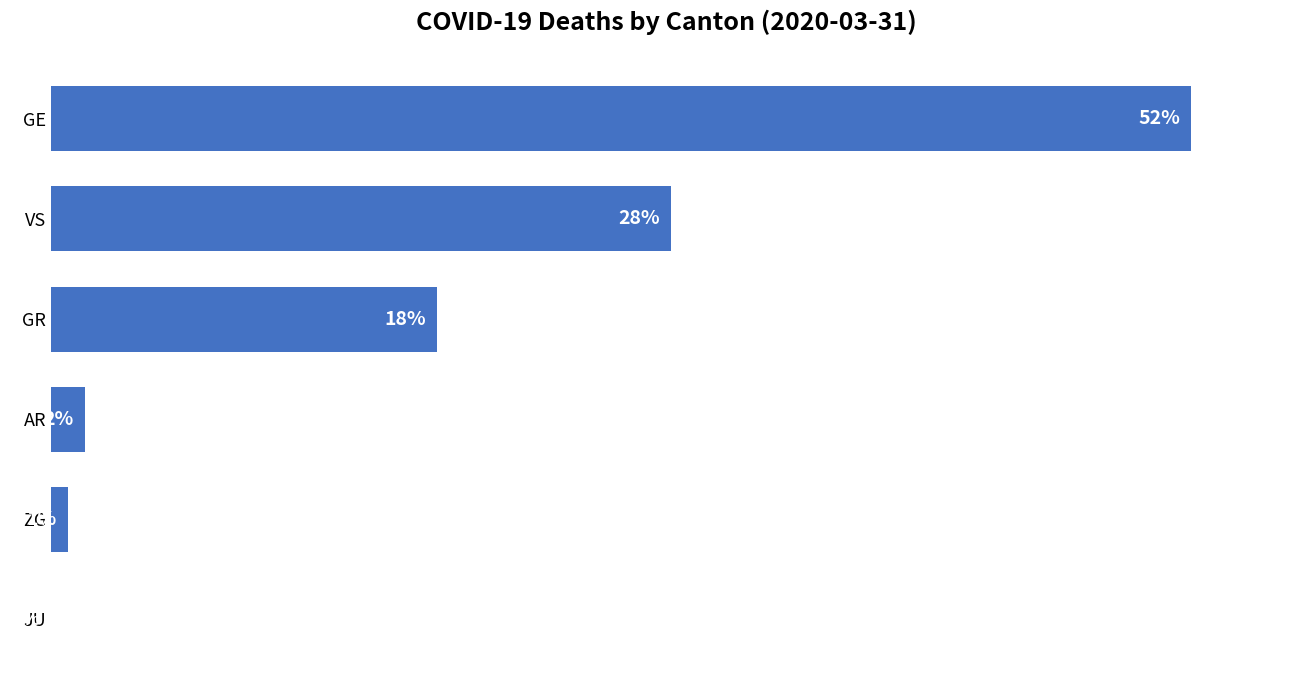

Count the number of data series in this chart.

1